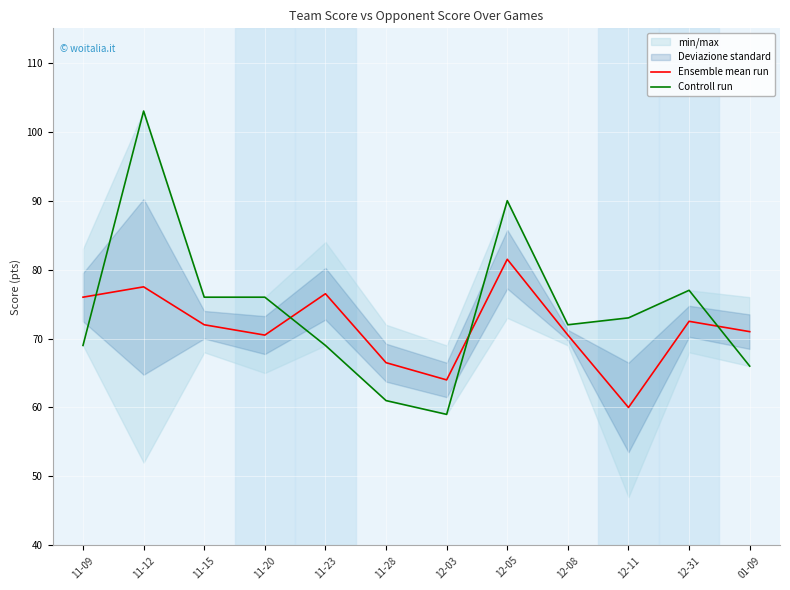

The value of Ensemble mean run at 11-15 is 72.0. True or false?

True